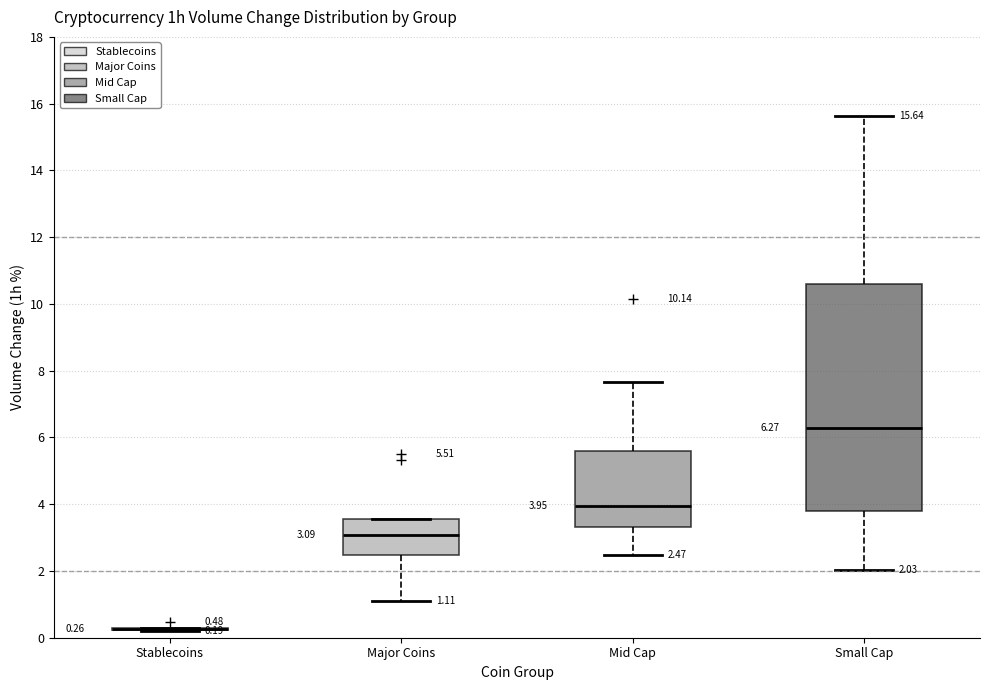

Which box is the tallest, from its lower edge to its upper edge?

Small Cap